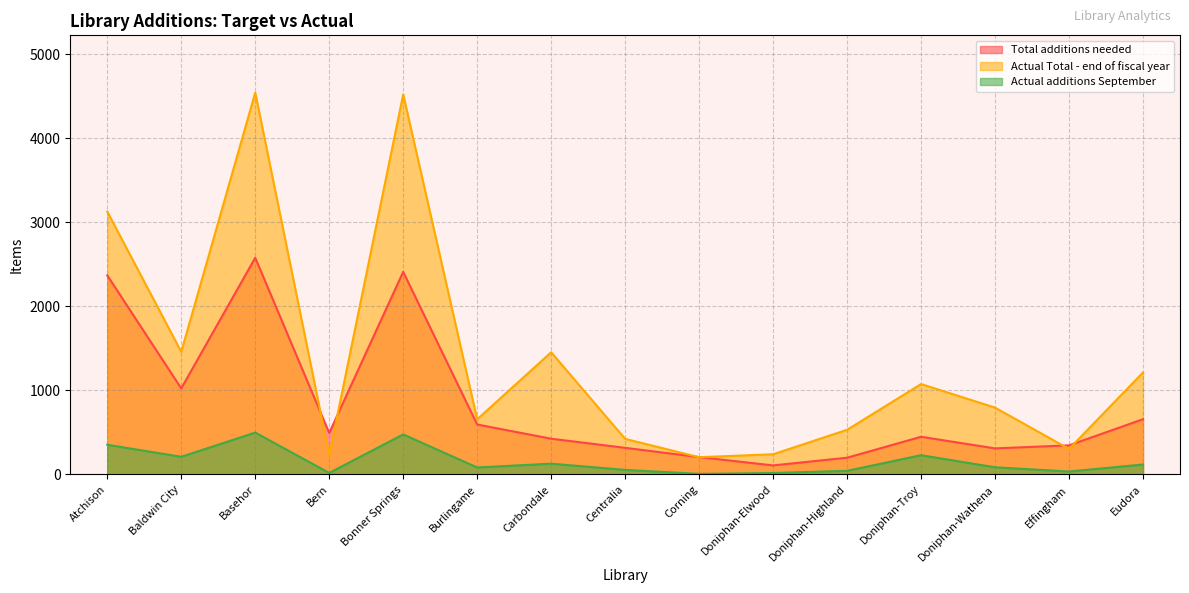

True or false: Actual additions September and Actual Total - end of fiscal year cross at least once.

False